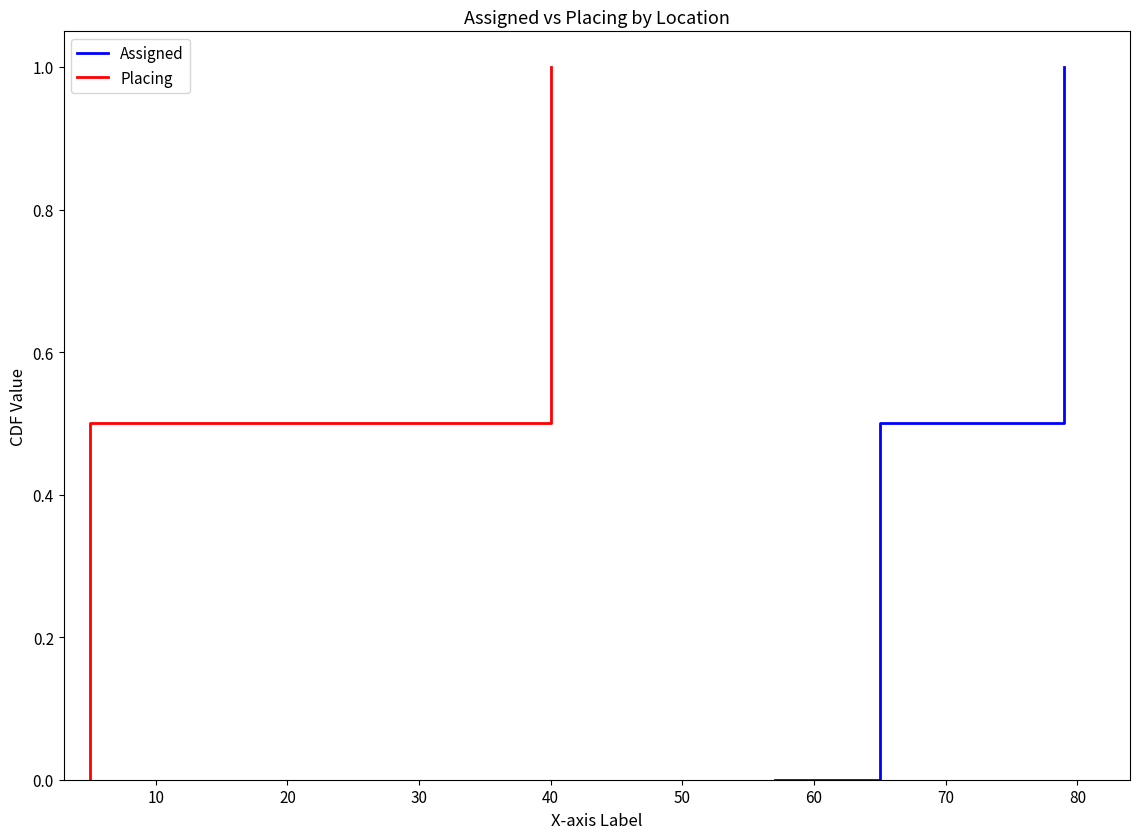

What is the maximum value for Assigned?

1.0